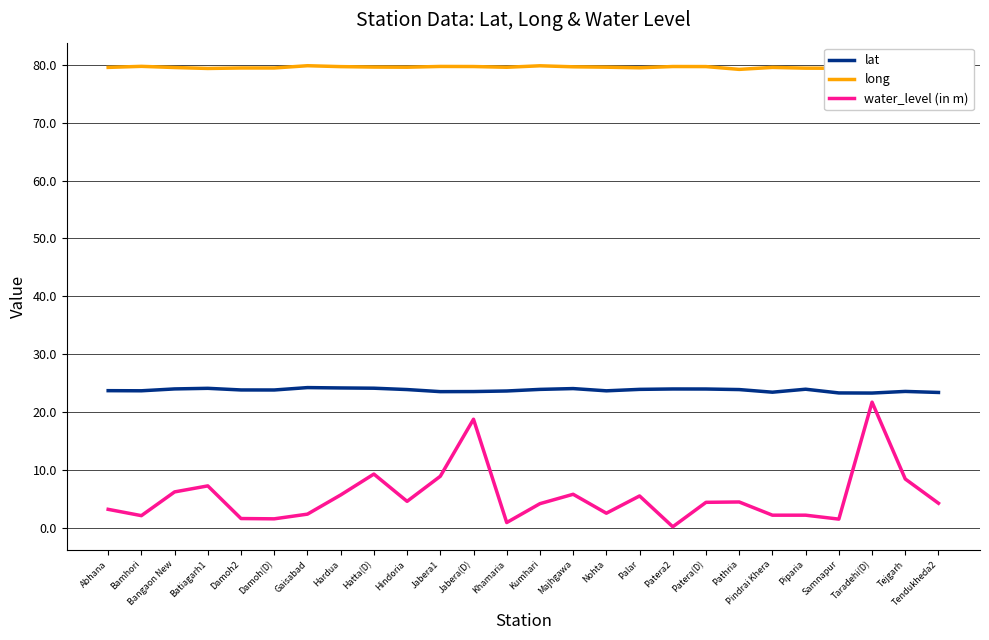

Rank the series by their average value, from lowest to highest.

water_level (in m), lat, long